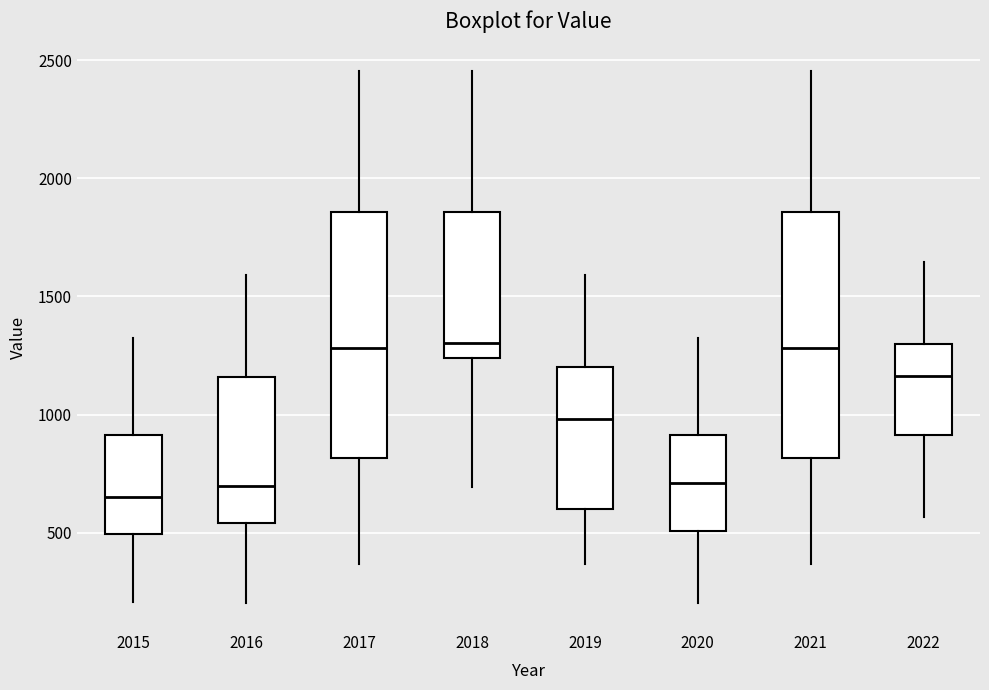

Reading left to right, read every box against the y-axis: the position of its median line, the range the box covers, and the ends of its whiskers. The values are not printed on the chart, so give them approximately, as read against the axis.

2015: median 650, box 500 to 900, whiskers 200 to 1350
2016: median 700, box 550 to 1150, whiskers 200 to 1600
2017: median 1300, box 800 to 1850, whiskers 350 to 2450
2018: median 1300, box 1250 to 1850, whiskers 700 to 2450
2019: median 1000, box 600 to 1200, whiskers 350 to 1600
2020: median 700, box 500 to 900, whiskers 200 to 1350
2021: median 1300, box 800 to 1850, whiskers 350 to 2450
2022: median 1150, box 900 to 1300, whiskers 550 to 1650